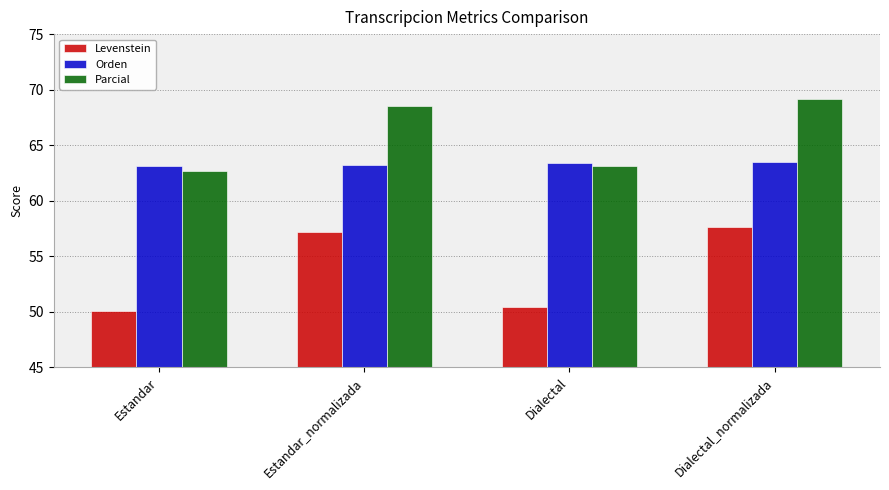

What is the difference between the maximum and second lowest values in the Levenstein series?

7.2